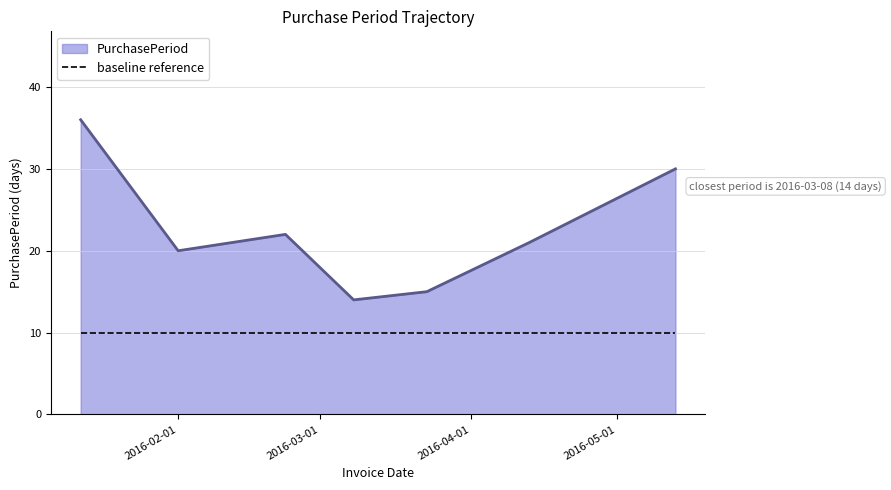

List the series in order of their peak value, lowest first.

baseline reference, PurchasePeriod